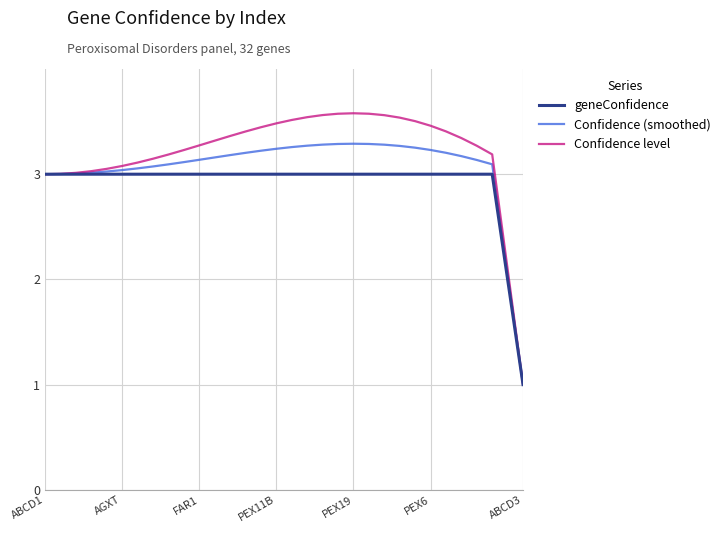

What are all the series names shown in the legend?

geneConfidence, Confidence (smoothed), Confidence level